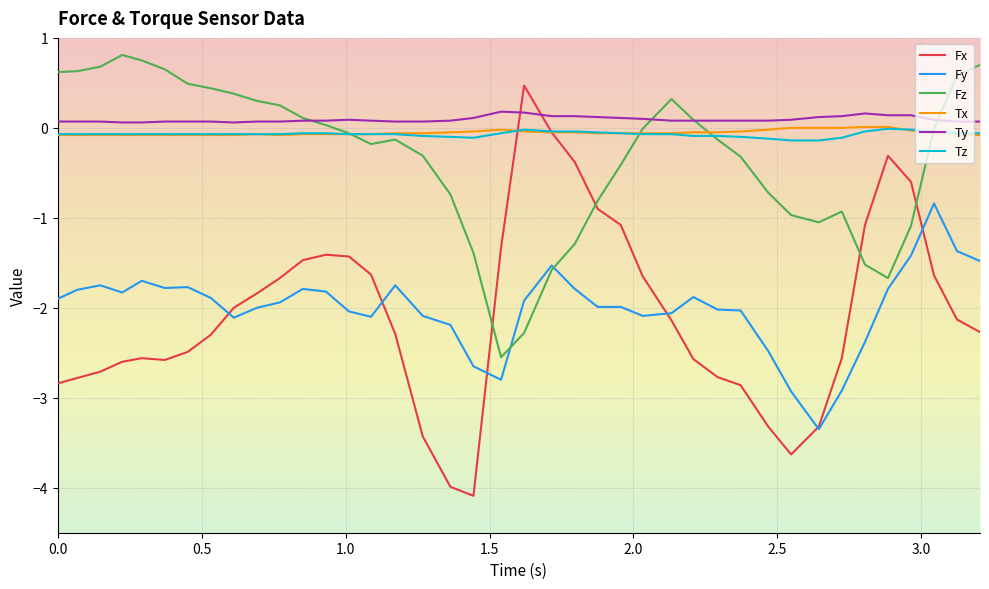

True or false: Ty and Tx intersect in this chart.

False